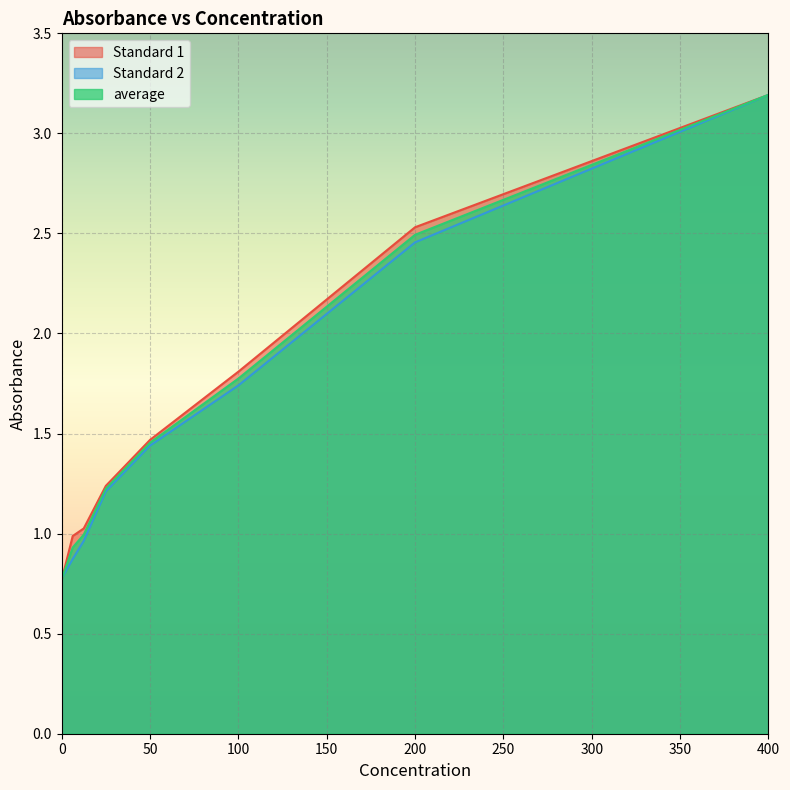

How many data points in Standard 2 are less than 1?

3